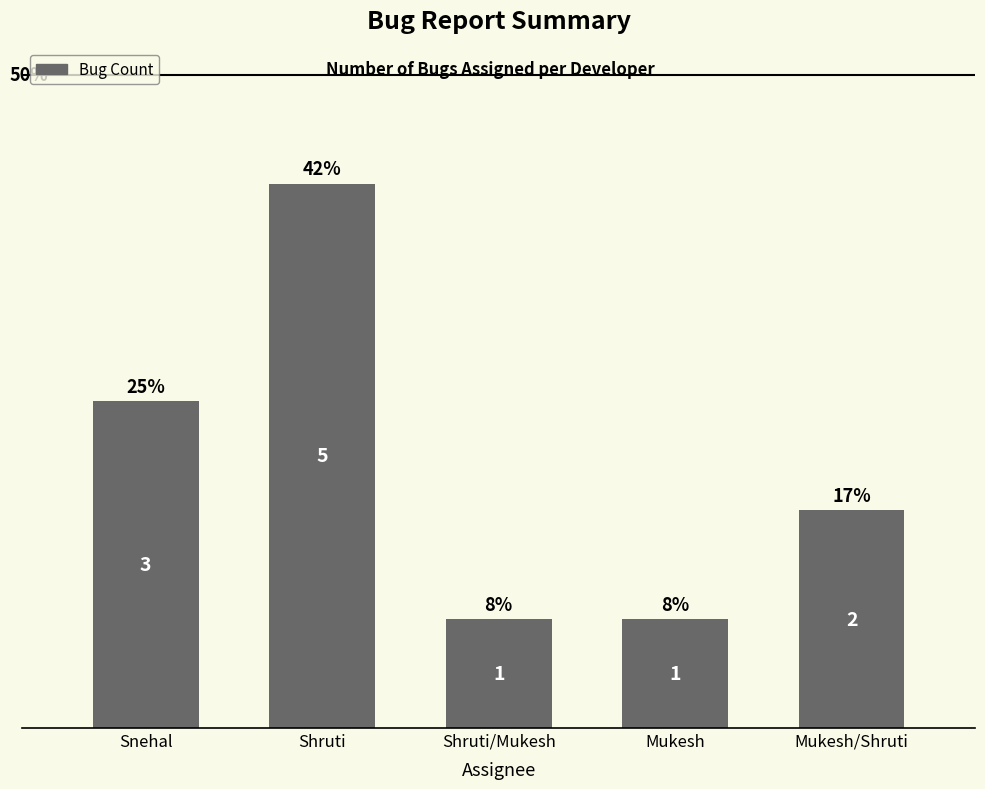

How many bars are there in total?

5